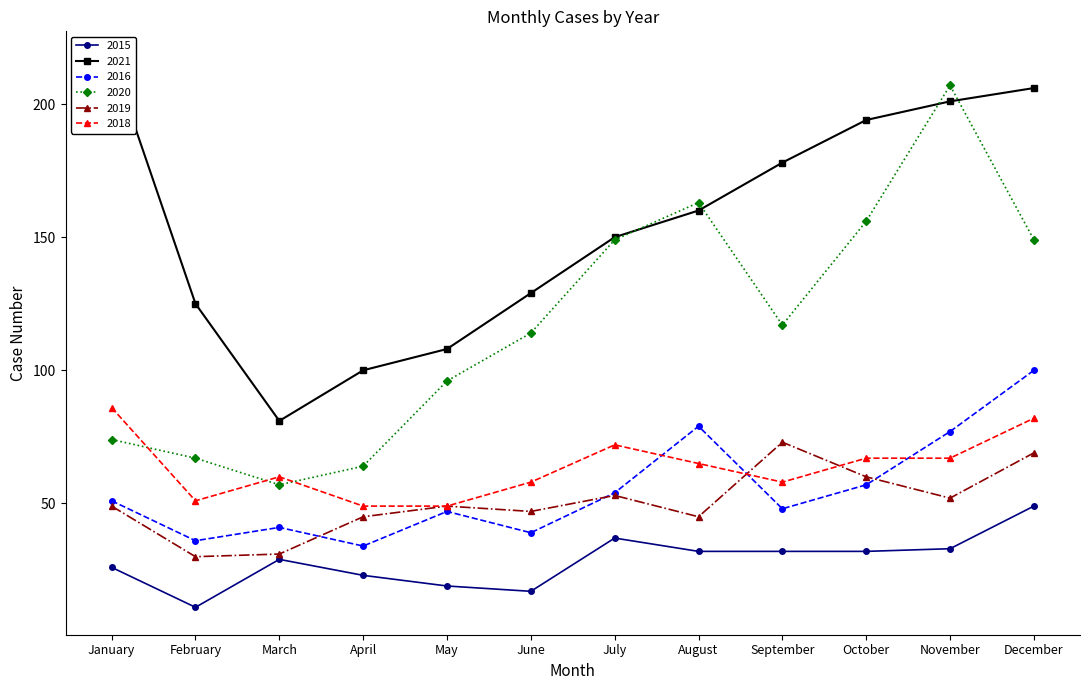

How many series are shown in this chart?

6